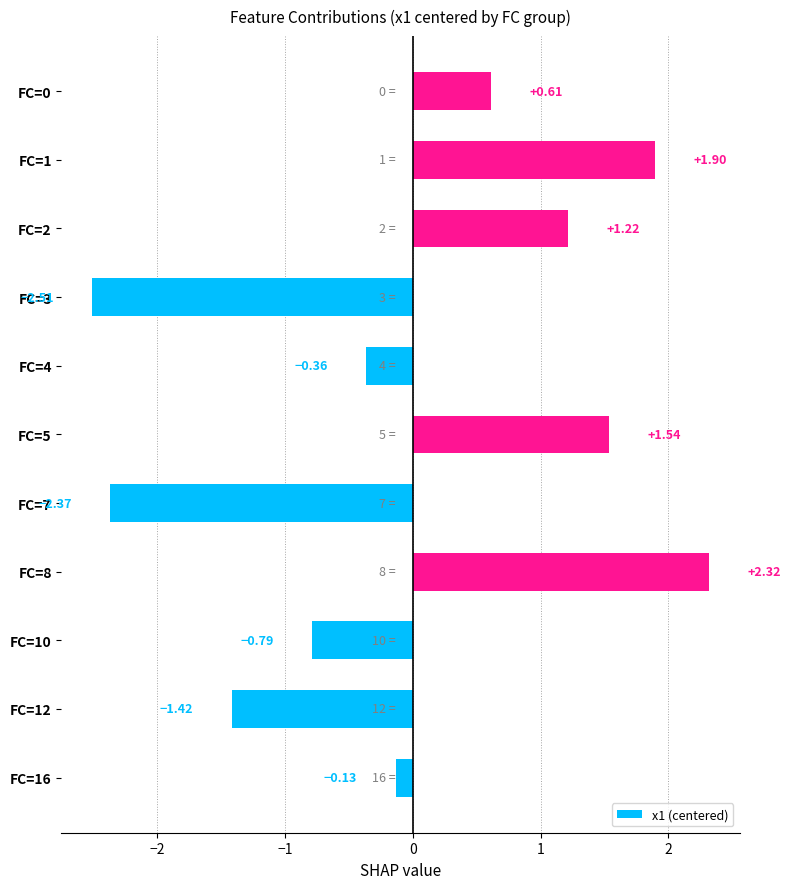

What is the difference between the values at FC=12 and FC=1?

3.3